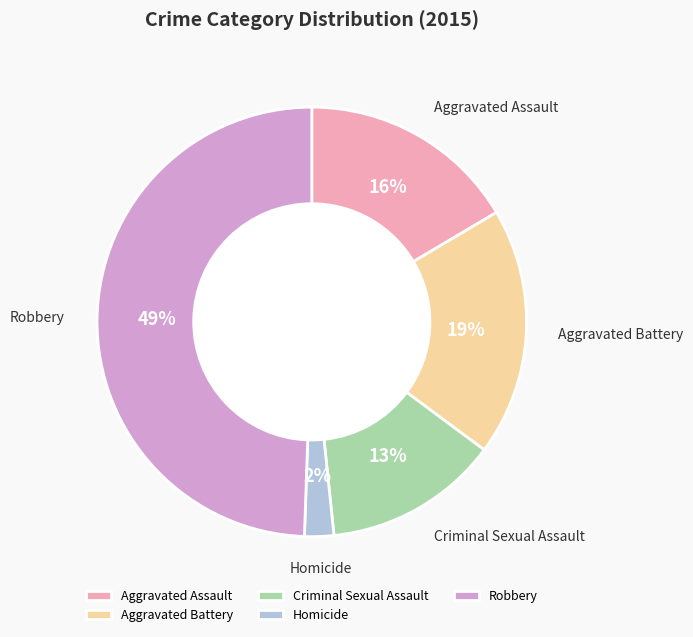

Combined, do Aggravated Assault and Aggravated Battery account for over 50%?

No